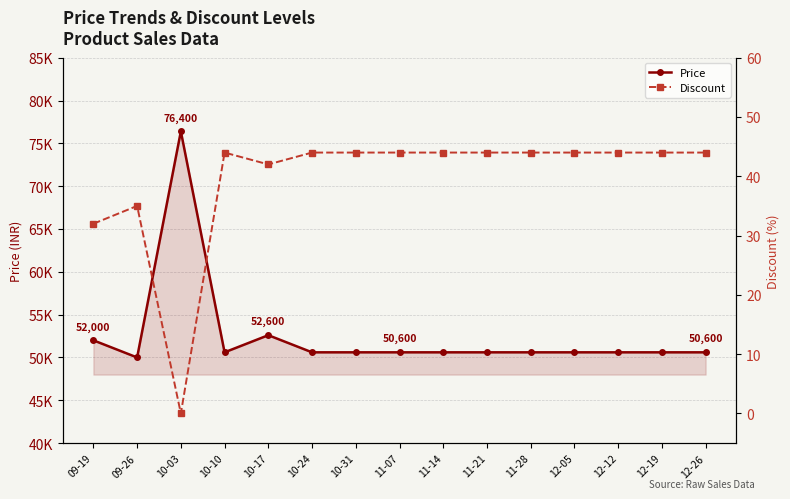

What value does the Price series have at 10-10, to the nearest 50?

50600